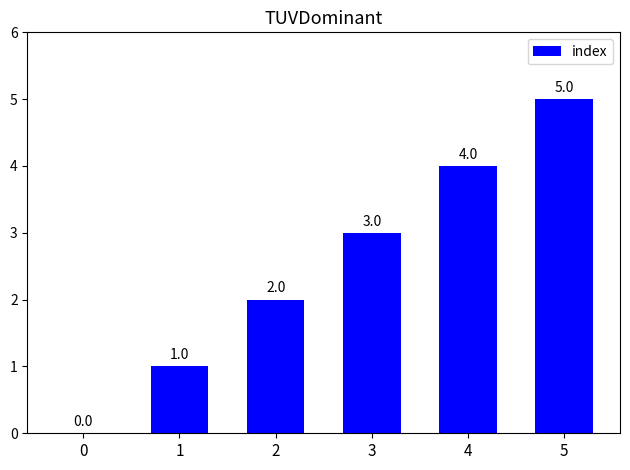

Is it true that the value at 1 is 1?

True